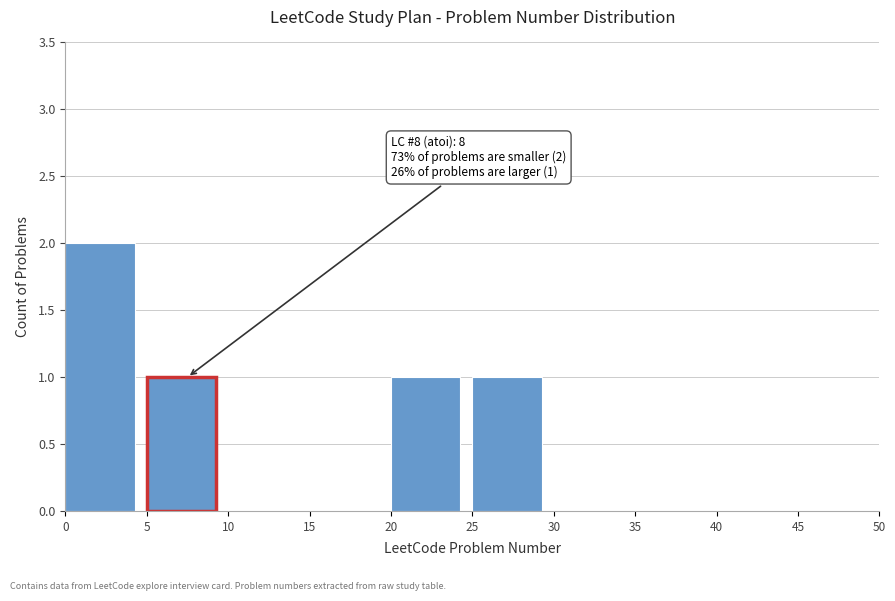

Over which range of the x-axis is the bar tallest?

0 to 5